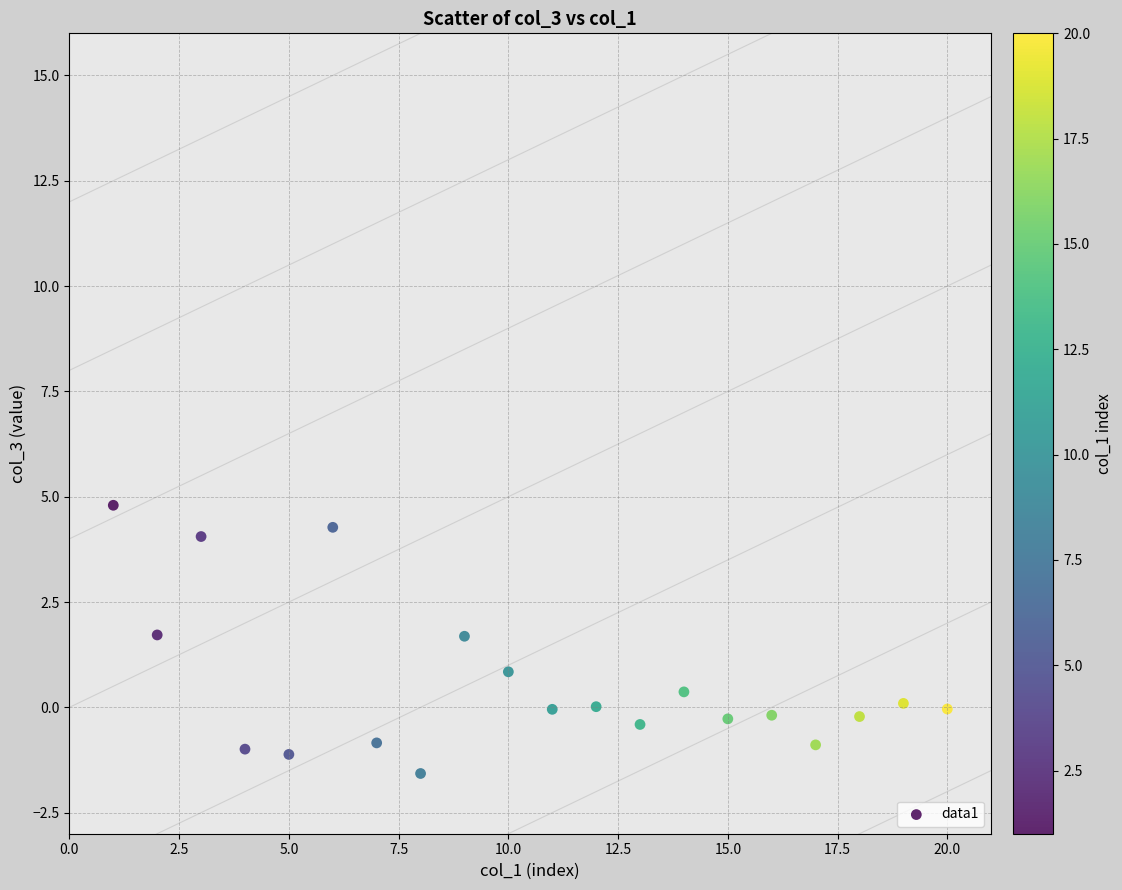

What is the range of Y values (max minus min)?

6.4